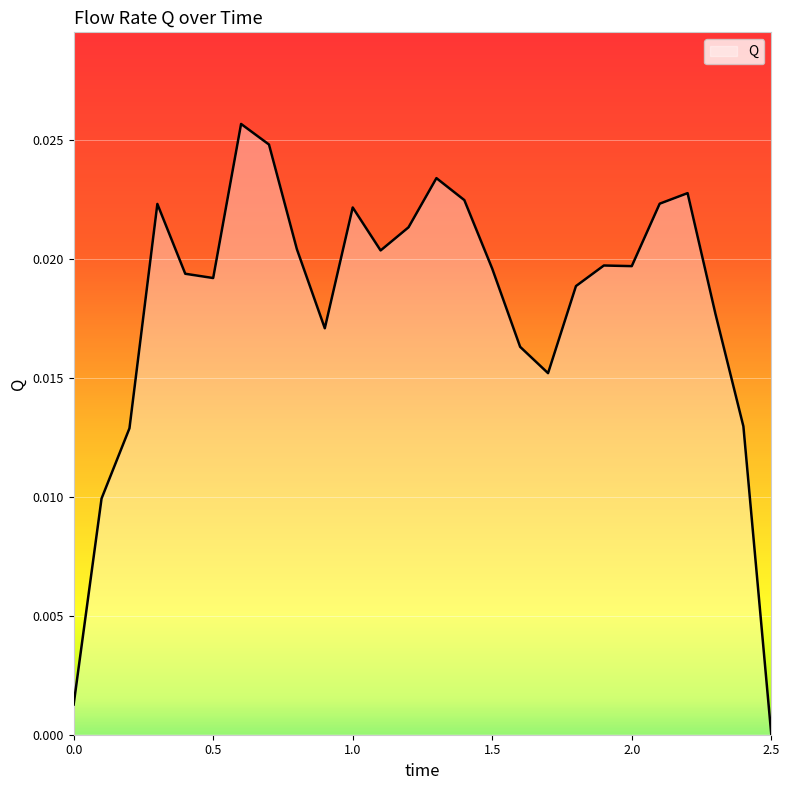

How many interior local peaks (higher than both neighbors) does the data have?

6